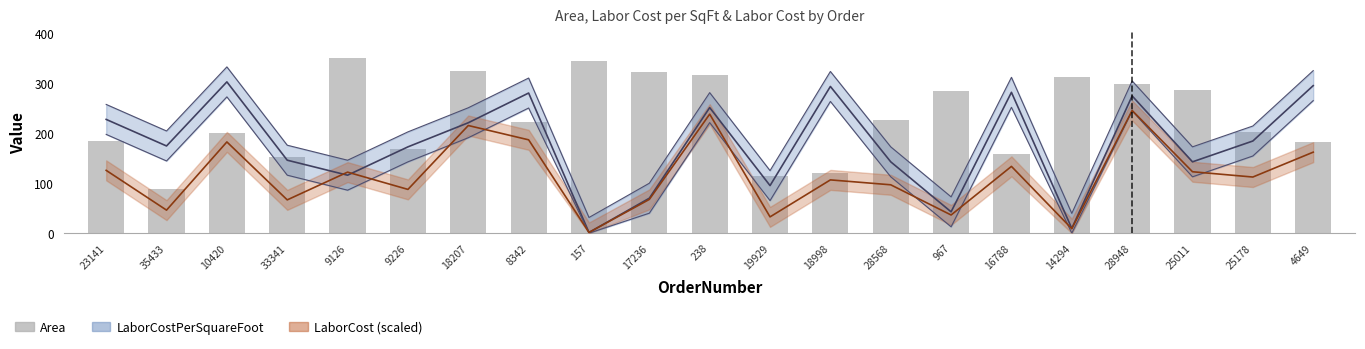

True or false: the data shows 87 at 18207.

False